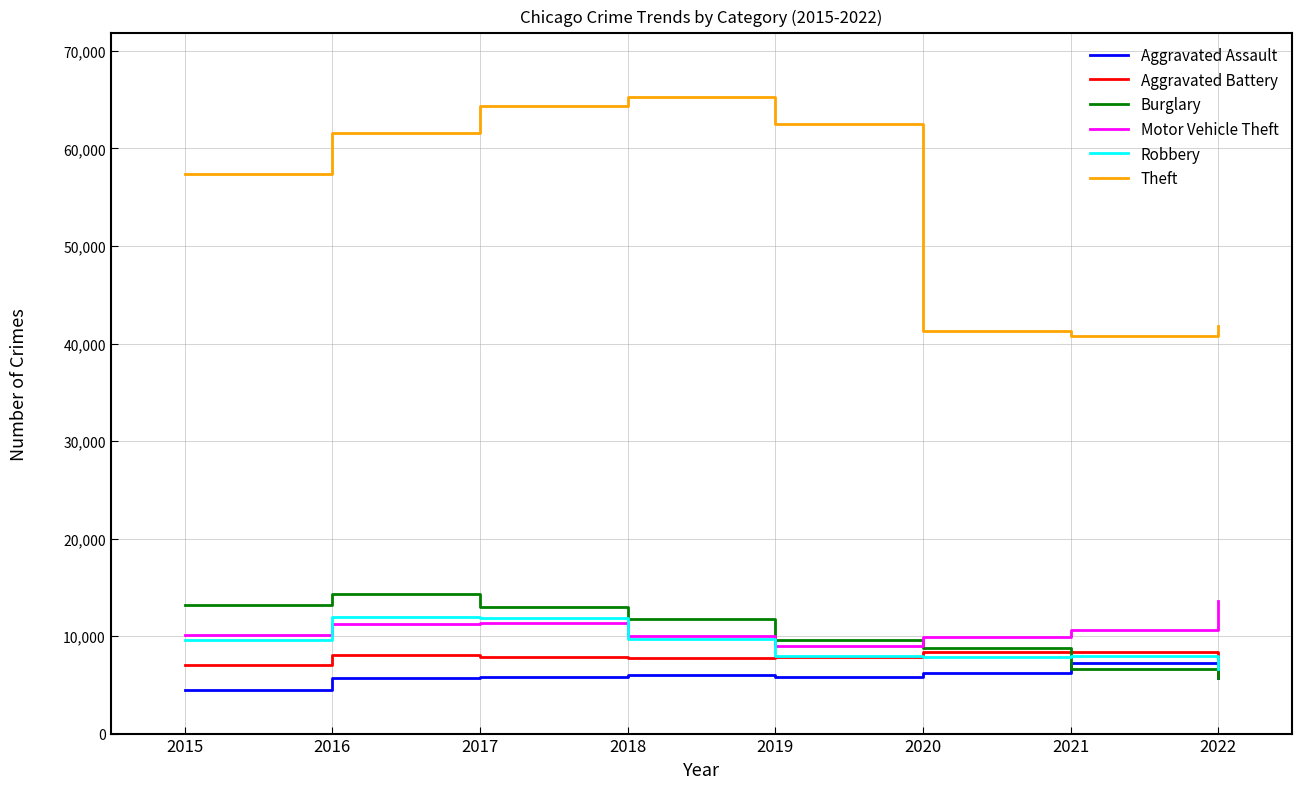

What is the difference between the Theft values at 2015 and 2022?

15565